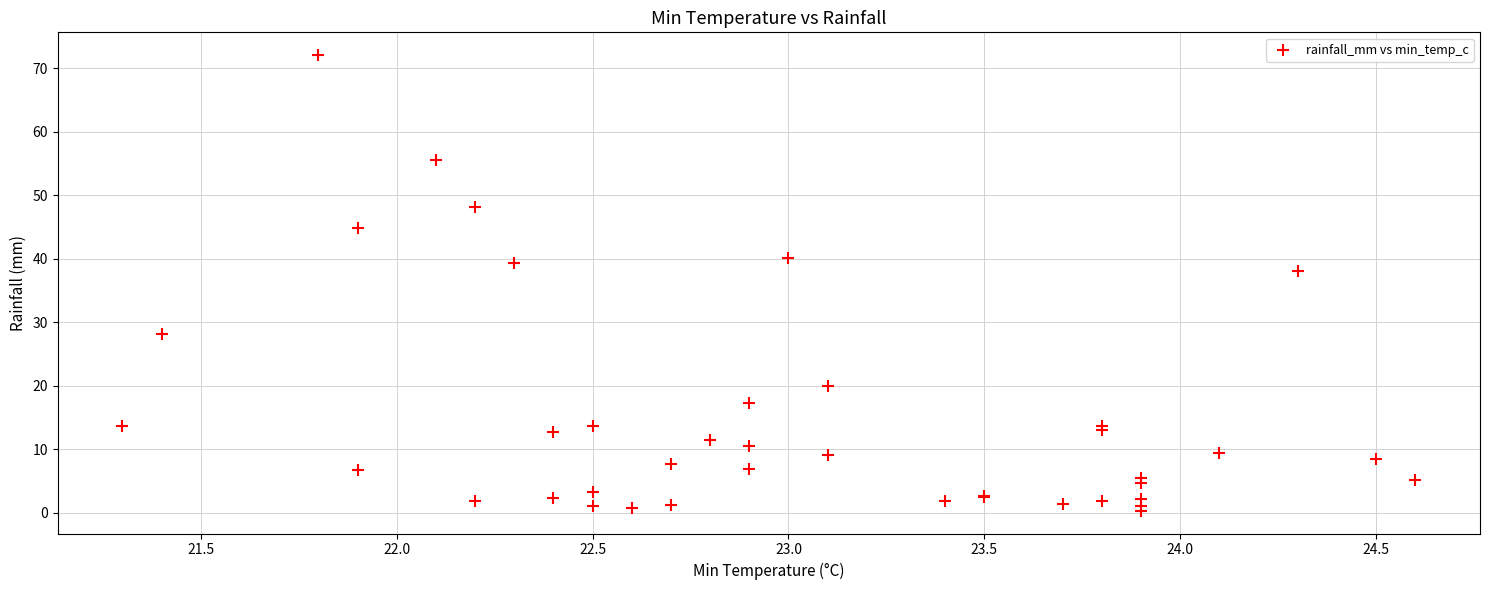

What Y value in the scatter plot is closest to 36?

38.0